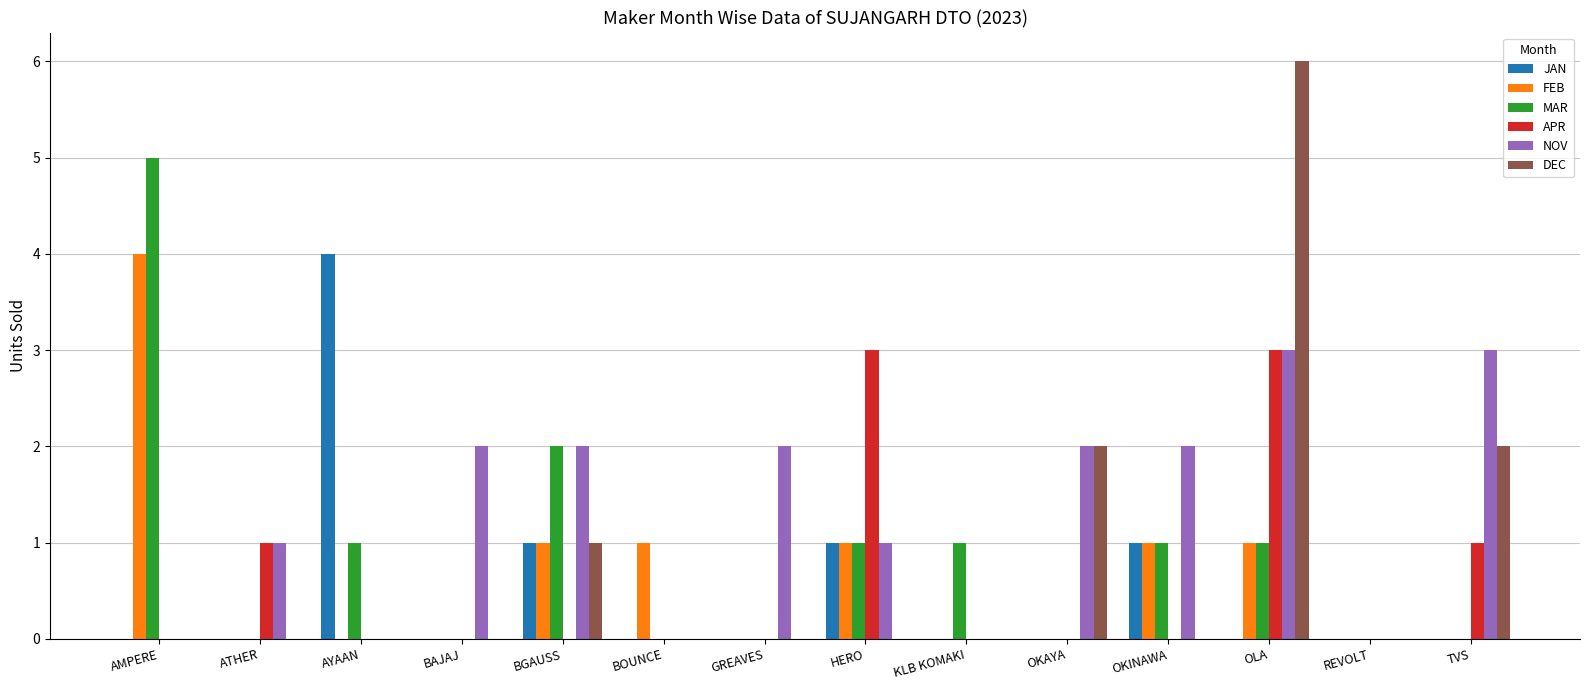

Reading left to right, what are all the values shown in this chart?

JAN: AMPERE=0	ATHER=0	AYAAN=4	BAJAJ=0	BGAUSS=1	BOUNCE=0	GREAVES=0	HERO=1	KLB KOMAKI=0	OKAYA=0	OKINAWA=1	OLA=0	REVOLT=0	TVS=0
FEB: AMPERE=4	ATHER=0	AYAAN=0	BAJAJ=0	BGAUSS=1	BOUNCE=1	GREAVES=0	HERO=1	KLB KOMAKI=0	OKAYA=0	OKINAWA=1	OLA=1	REVOLT=0	TVS=0
MAR: AMPERE=5	ATHER=0	AYAAN=1	BAJAJ=0	BGAUSS=2	BOUNCE=0	GREAVES=0	HERO=1	KLB KOMAKI=1	OKAYA=0	OKINAWA=1	OLA=1	REVOLT=0	TVS=0
APR: AMPERE=0	ATHER=1	AYAAN=0	BAJAJ=0	BGAUSS=0	BOUNCE=0	GREAVES=0	HERO=3	KLB KOMAKI=0	OKAYA=0	OKINAWA=0	OLA=3	REVOLT=0	TVS=1
NOV: AMPERE=0	ATHER=1	AYAAN=0	BAJAJ=2	BGAUSS=2	BOUNCE=0	GREAVES=2	HERO=1	KLB KOMAKI=0	OKAYA=2	OKINAWA=2	OLA=3	REVOLT=0	TVS=3
DEC: AMPERE=0	ATHER=0	AYAAN=0	BAJAJ=0	BGAUSS=1	BOUNCE=0	GREAVES=0	HERO=0	KLB KOMAKI=0	OKAYA=2	OKINAWA=0	OLA=6	REVOLT=0	TVS=2